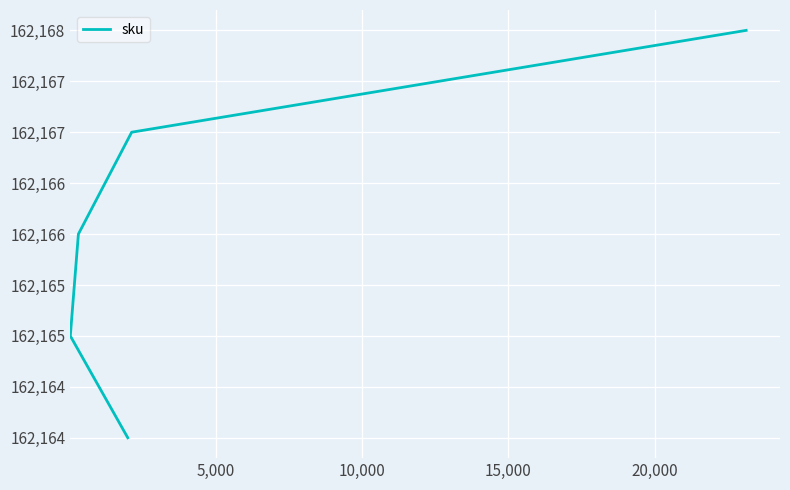

Count the values in the range 162165 to 162167.

3